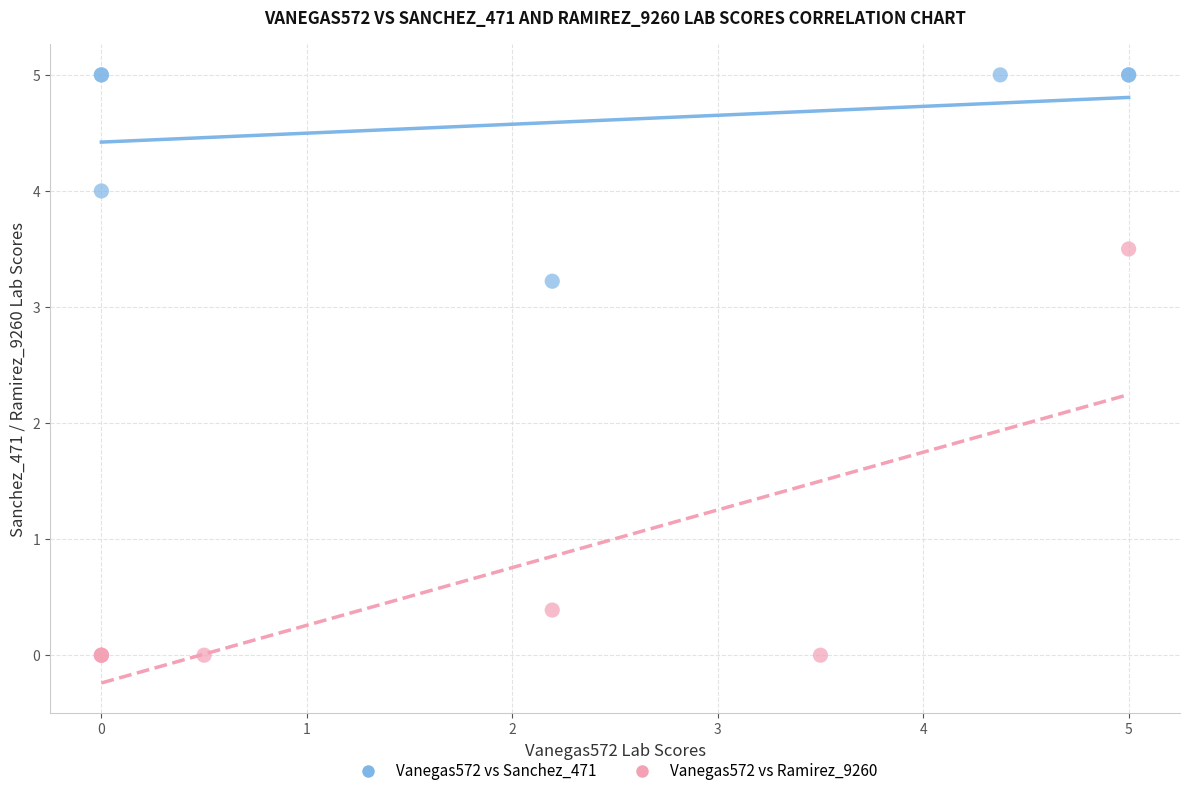

Which series reaches the minimum Y coordinate?

Vanegas572 vs Ramirez_9260